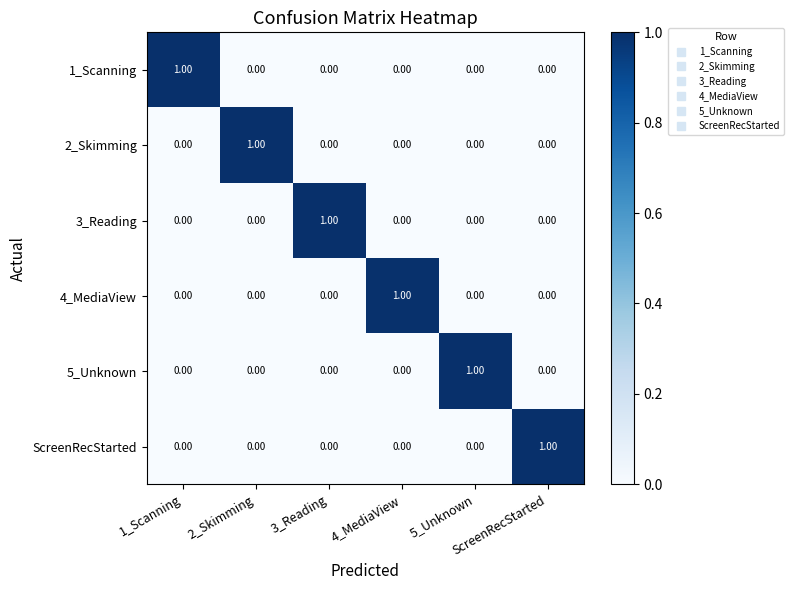

At how many categories does at least one series exceed 0?

6